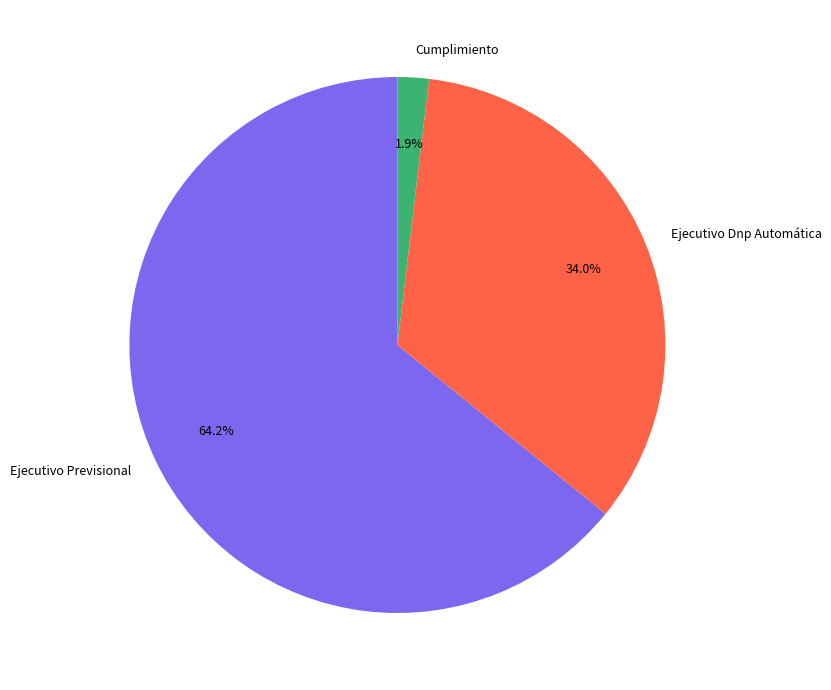

To the nearest percent, what is the average slice percentage?

33%